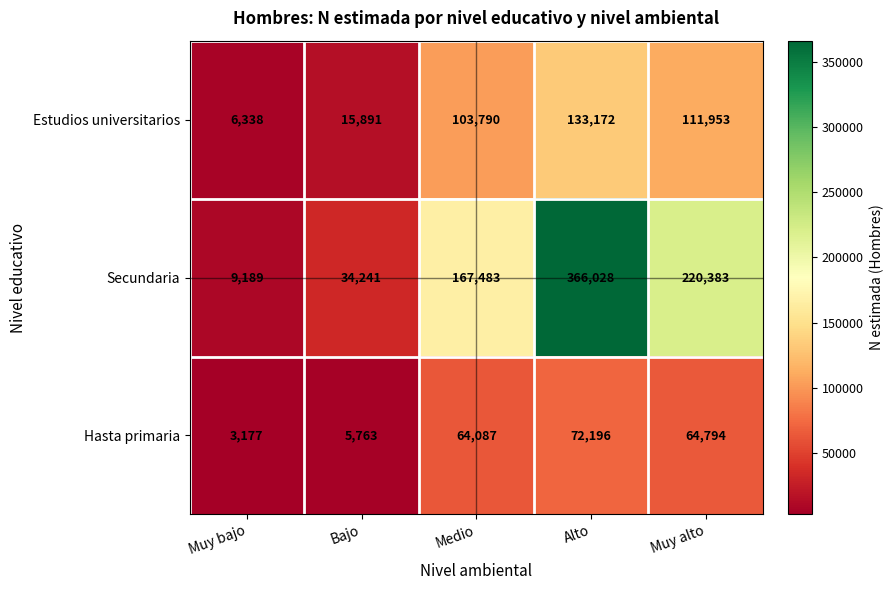

Is it true that Secundaria equals 220383 at Muy alto?

True